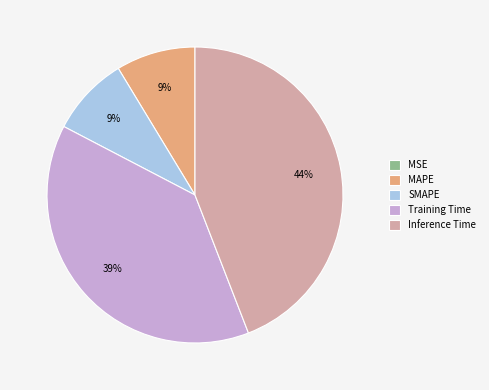

Which slice is the largest?

Inference Time